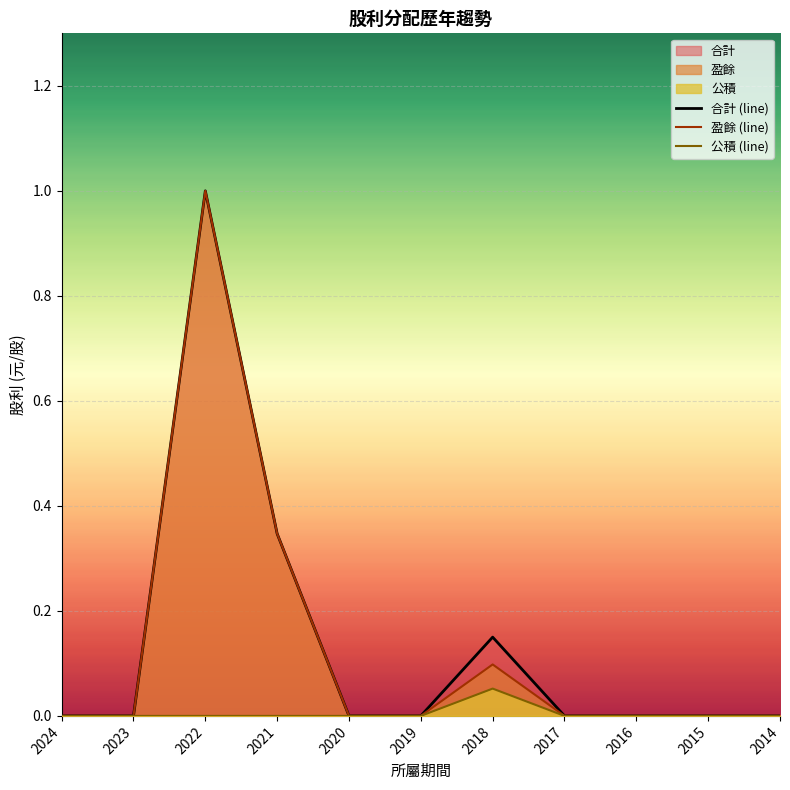

Reading right to left, list all the values displayed in this chart.

盈餘: 0.0	0.0	0.0	0.0	0.1	0.0	0.0	0.3	1.0	0.0	0.0
公積: 0.0	0.0	0.0	0.0	0.1	0.0	0.0	0.0	0.0	0.0	0.0
合計: 0.0	0.0	0.0	0.0	0.1	0.0	0.0	0.3	1.0	0.0	0.0